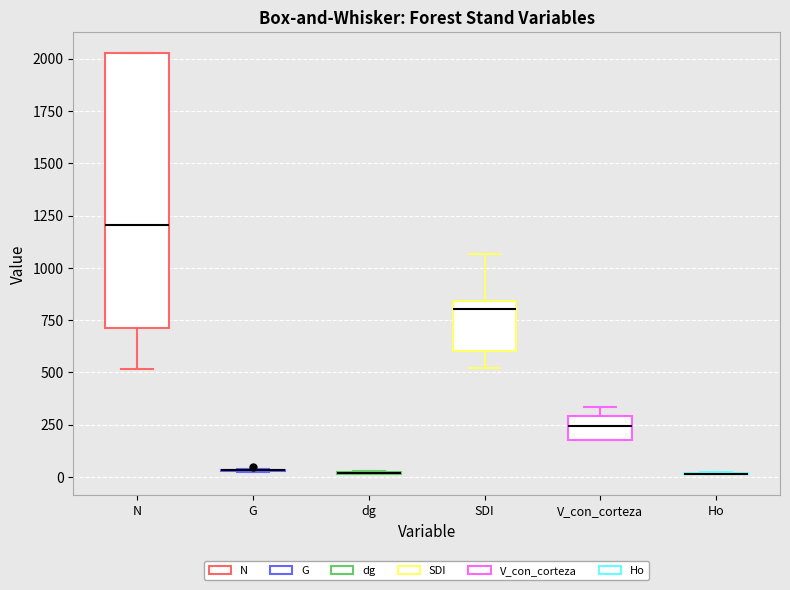

Which box is the tallest, from its lower edge to its upper edge?

N